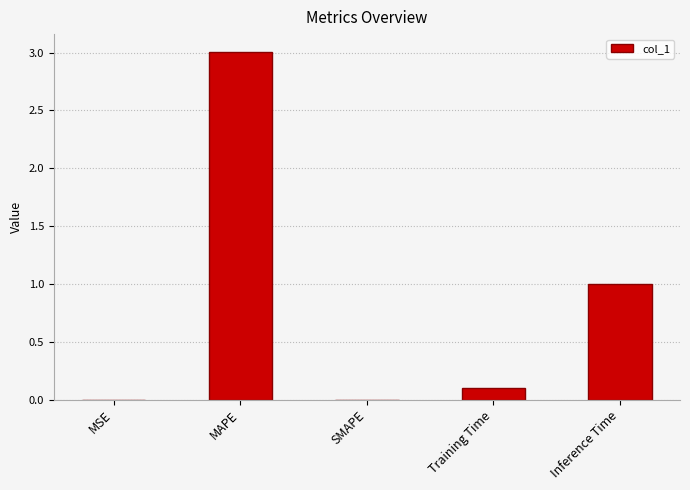

Between Training Time and MSE, which is larger?

Training Time